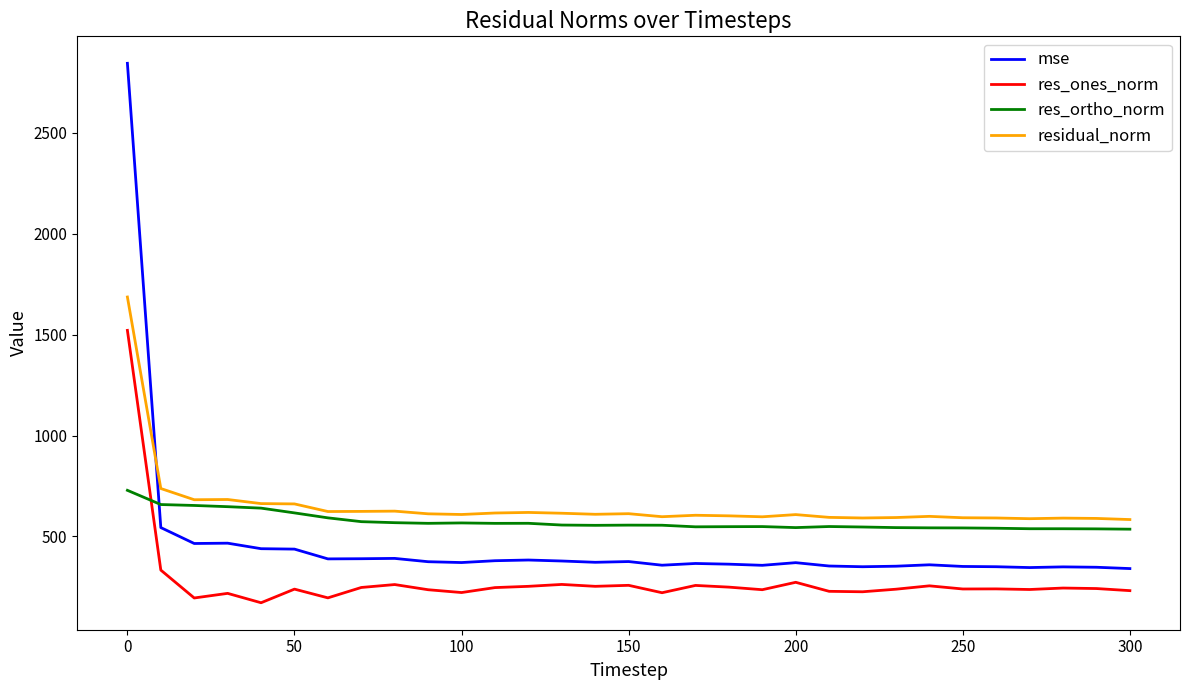

What is the difference between the second highest and second lowest values in the res_ones_norm series?

138.3